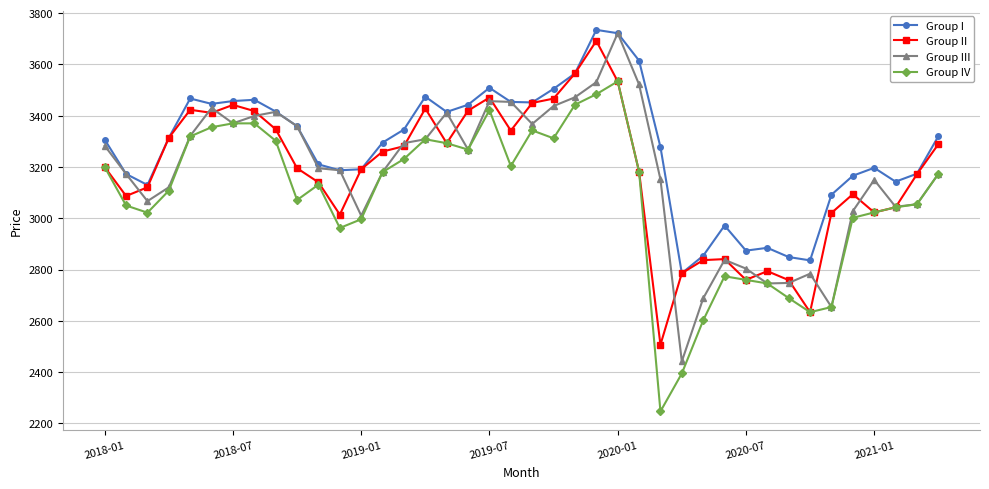

What is the value of the Group II point at the 39th from the left?

3172.0